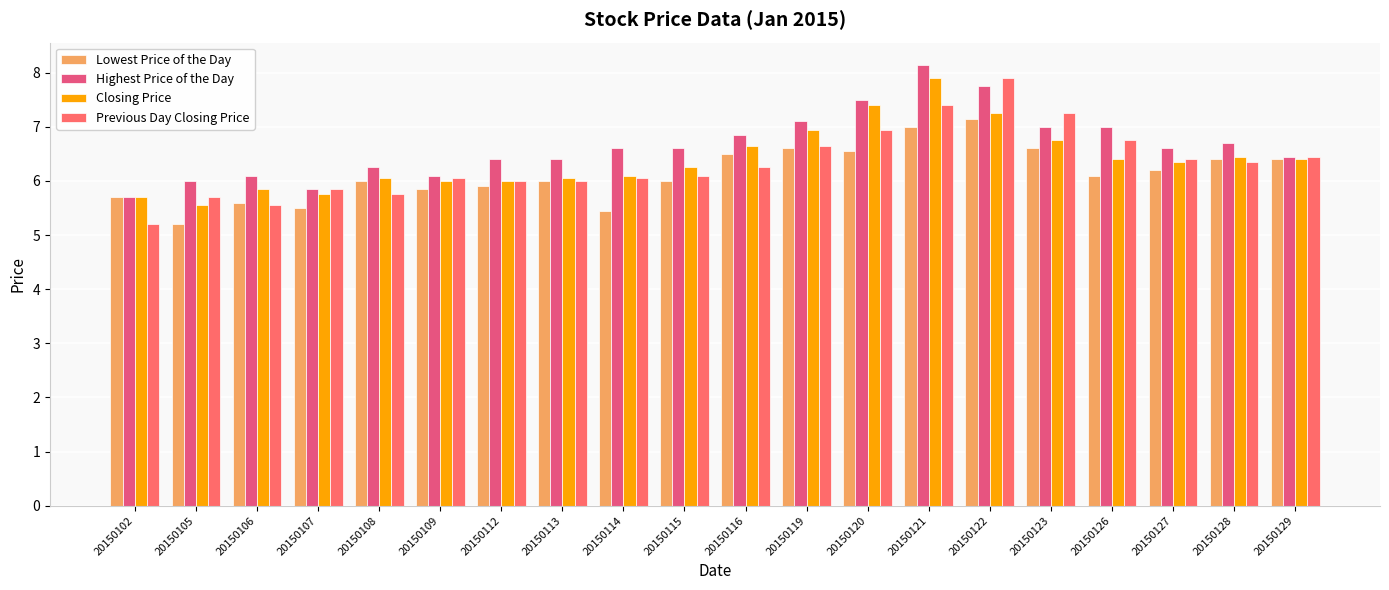

Count the number of categories in the chart.

20